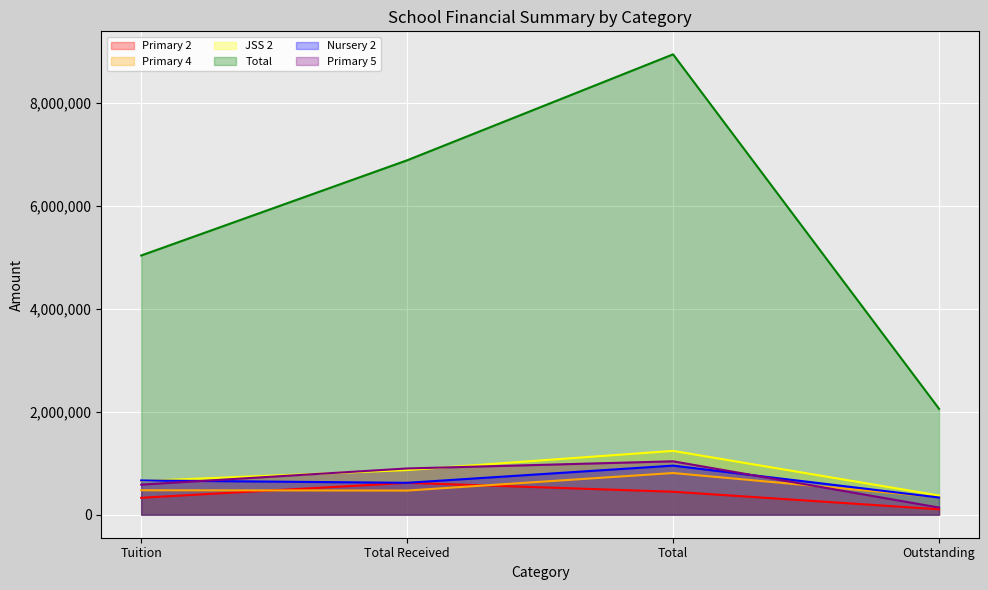

In Primary 2, how many points are higher than both neighbors (excluding endpoints)?

1